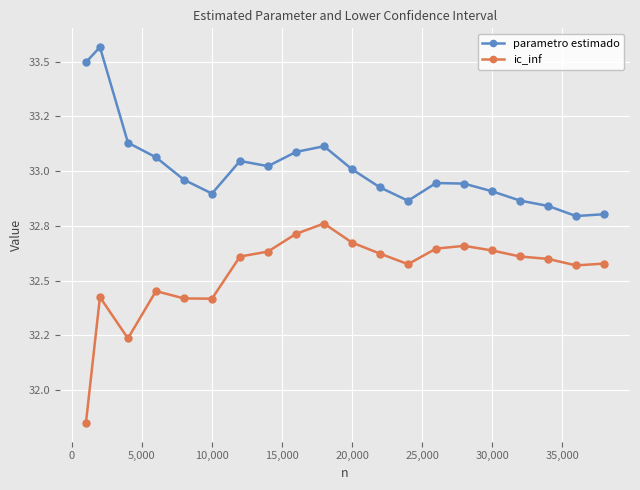

Does the chart have visible grid lines?

Yes